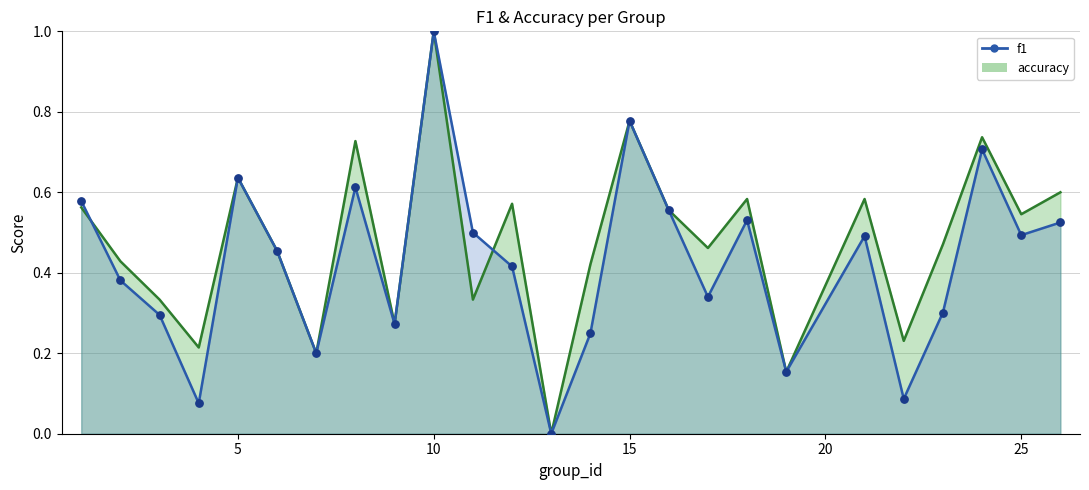

What is the total value across all series at 21?

1.1